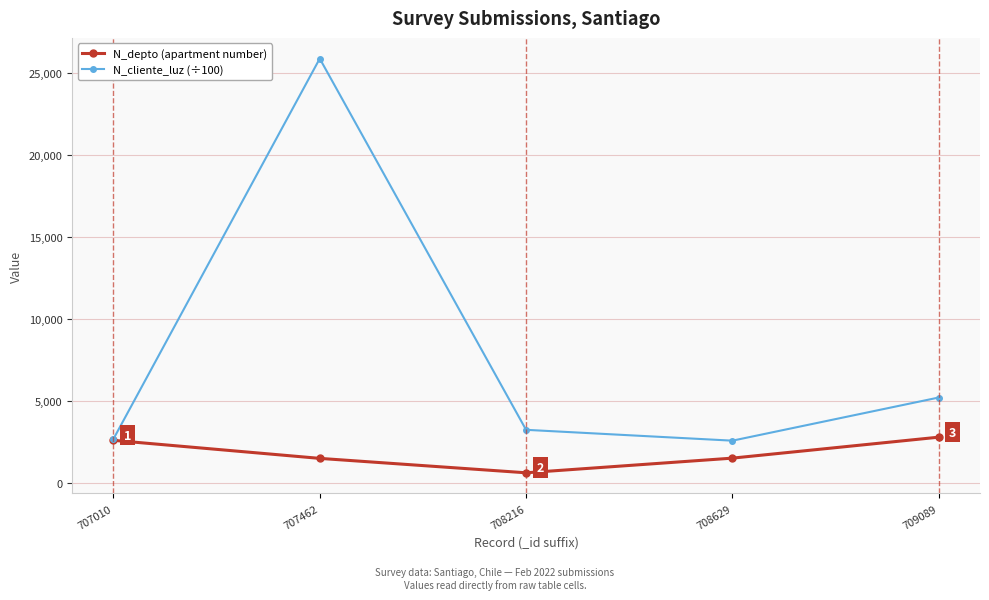

What is the lowest value of the N_cliente_luz (÷100) series?

2586.6